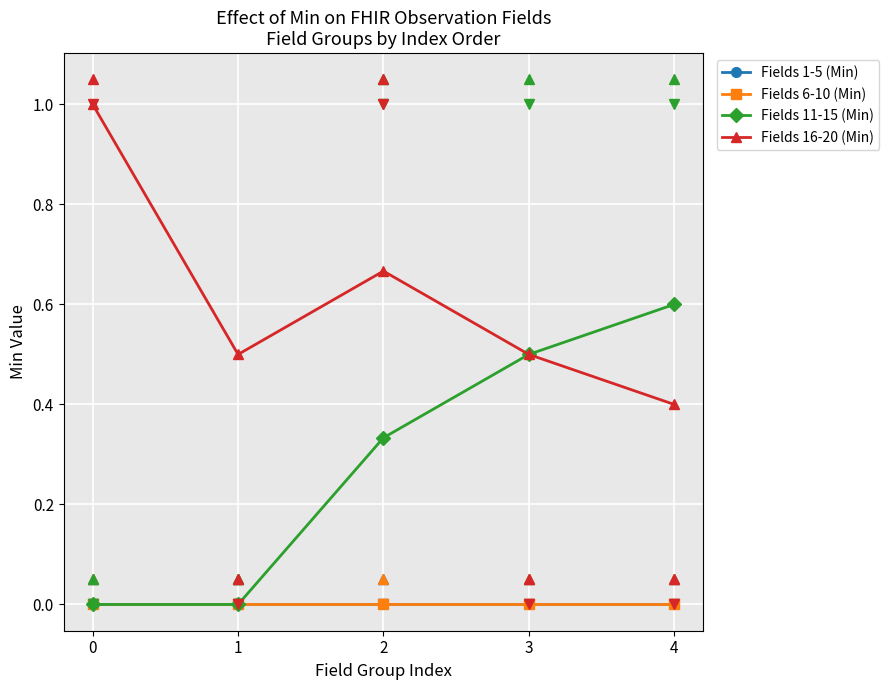

Does the chart have visible grid lines?

Yes